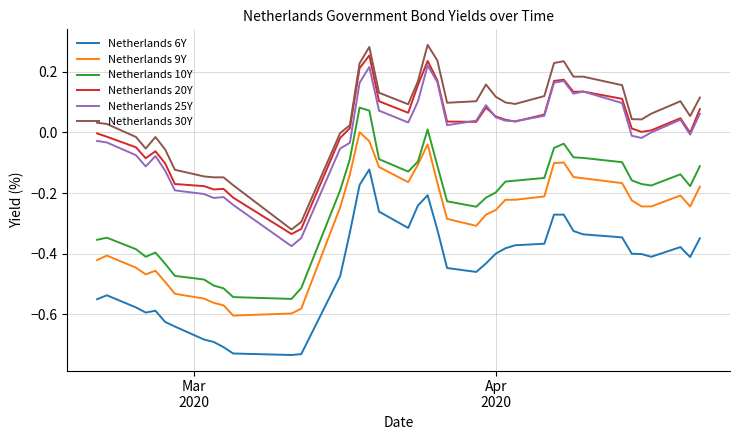

How many categories are shown in the chart?

40